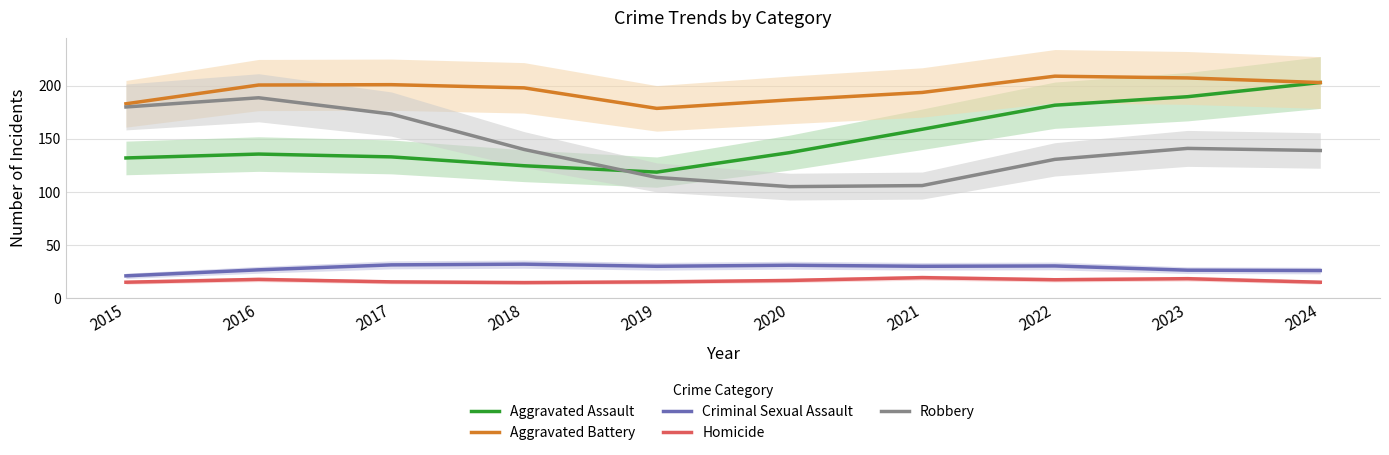

What is the minimum value for Criminal Sexual Assault?

21.0